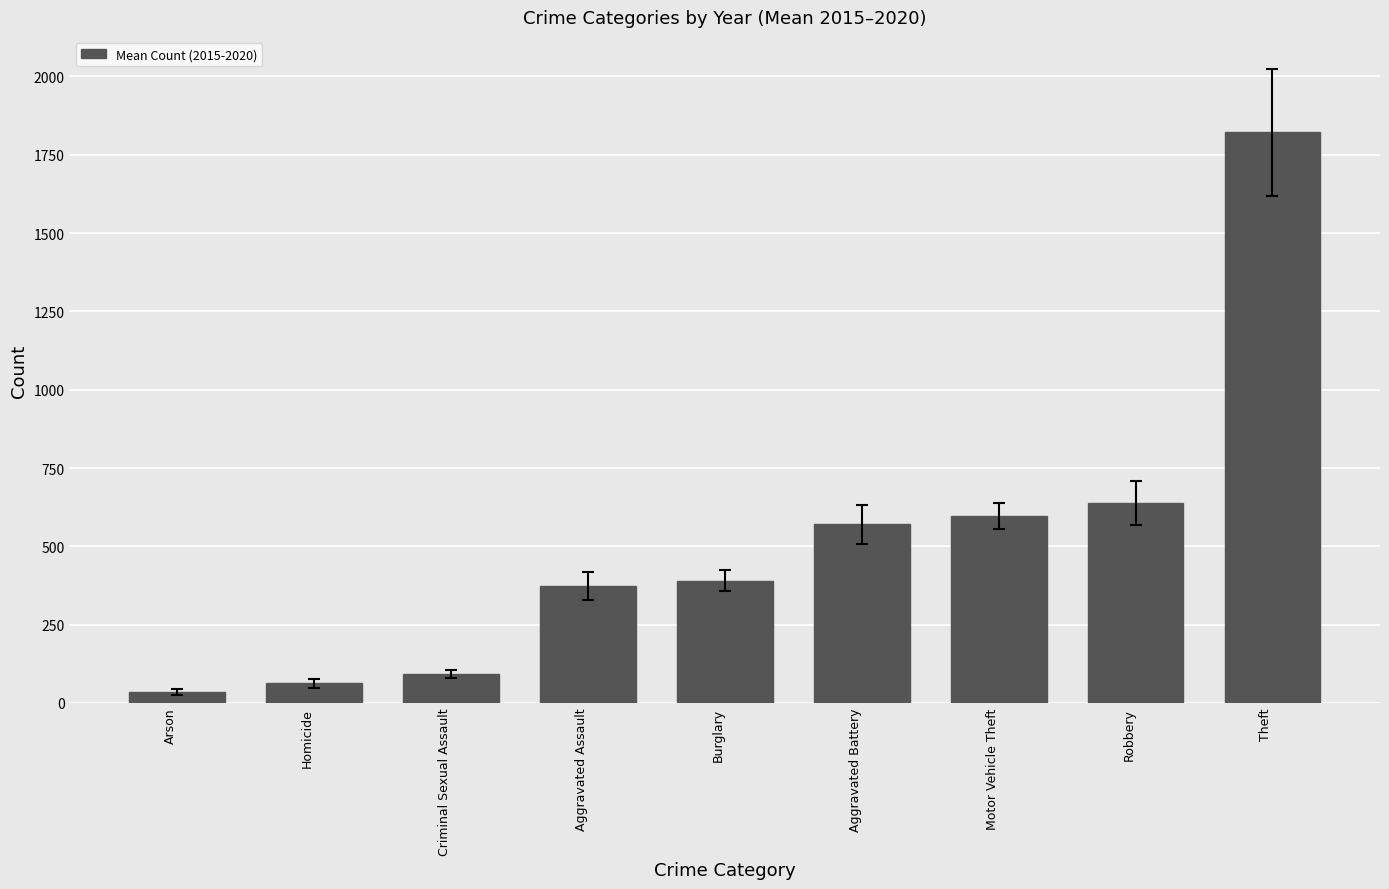

What is the difference between the values at Arson and Theft?

1787.5